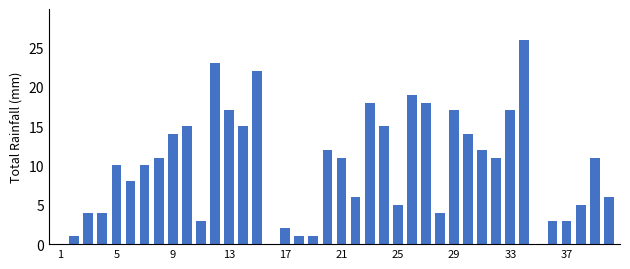

What is the maximum value shown in the chart?

26